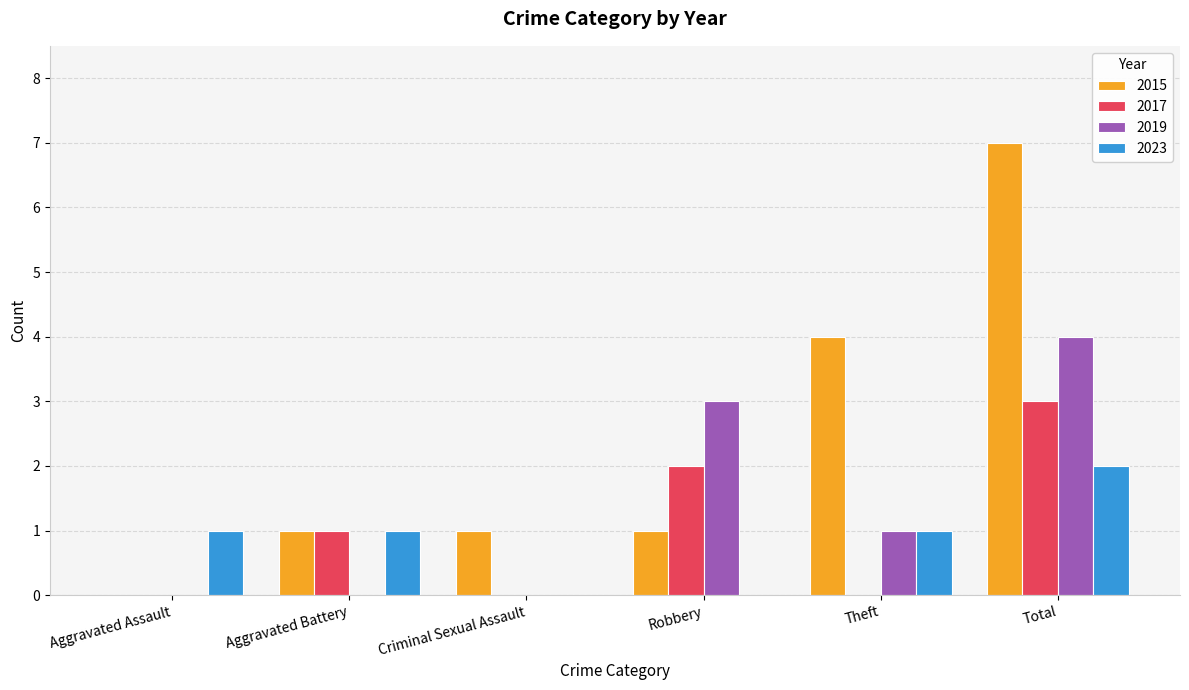

Is it true that 2023 equals 1 at Theft?

True